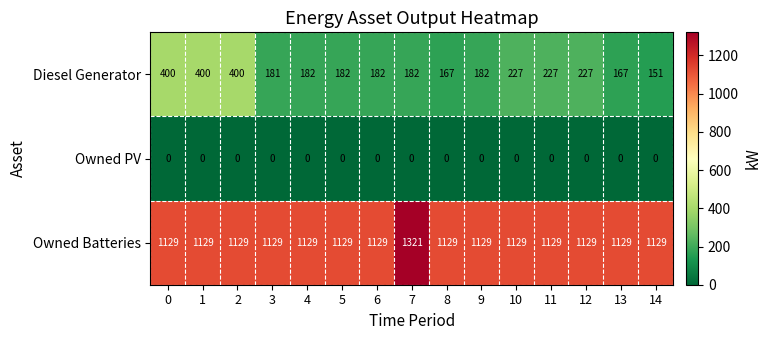

Between 10 and 14, which series saw the biggest shift?

Diesel Generator